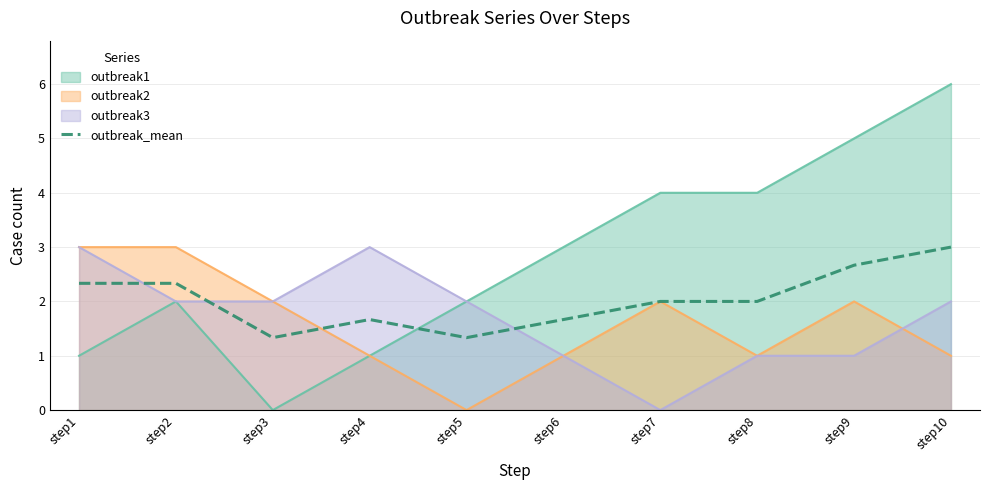

How many lines are shown in the chart?

4